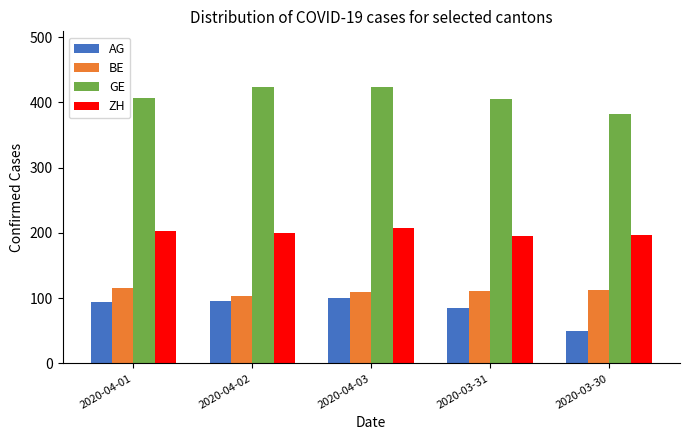

What is the smallest value displayed?

50